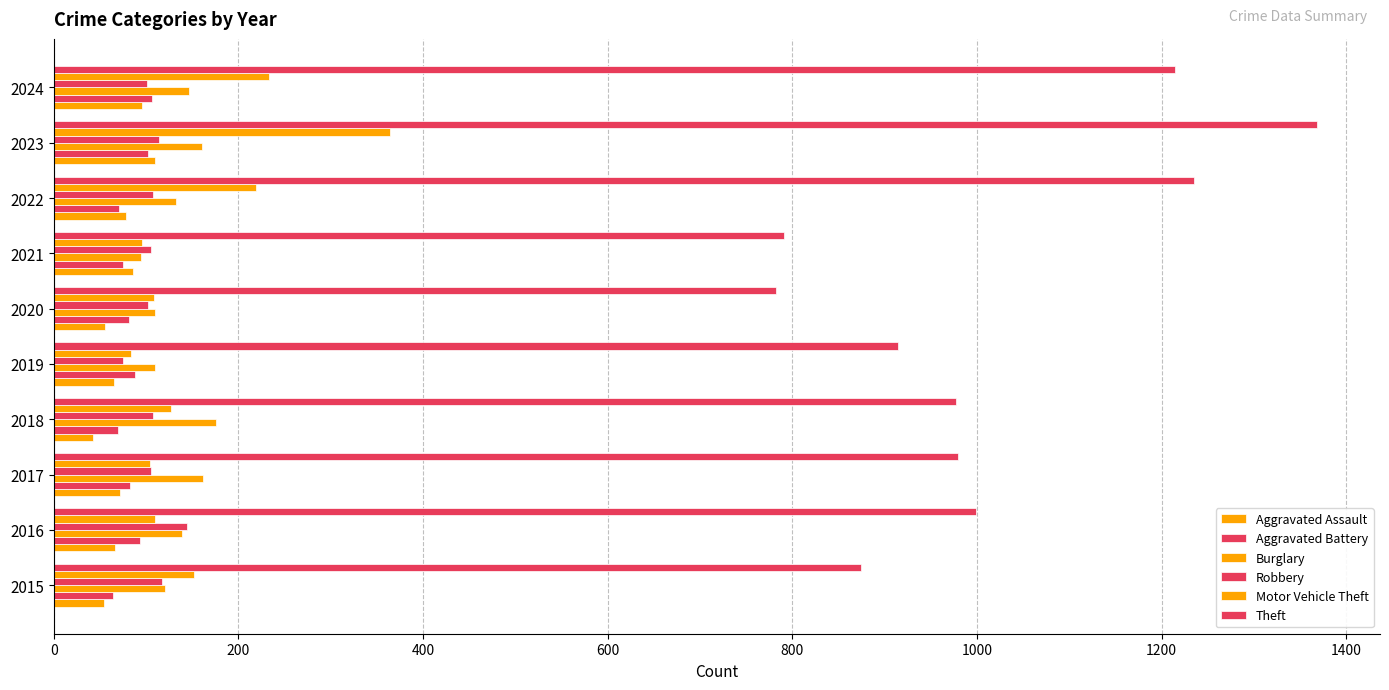

Reading left to right, what are all the values shown in this chart?

Aggravated Assault: 54	66	72	43	65	56	86	78	110	96
Aggravated Battery: 64	93	83	70	88	82	75	71	102	106
Burglary: 121	139	162	176	110	110	95	132	161	146
Robbery: 117	144	105	107	75	102	105	108	114	101
Motor Vehicle Theft: 152	110	104	127	84	109	96	219	364	233
Theft: 874	999	979	977	914	782	791	1235	1368	1214